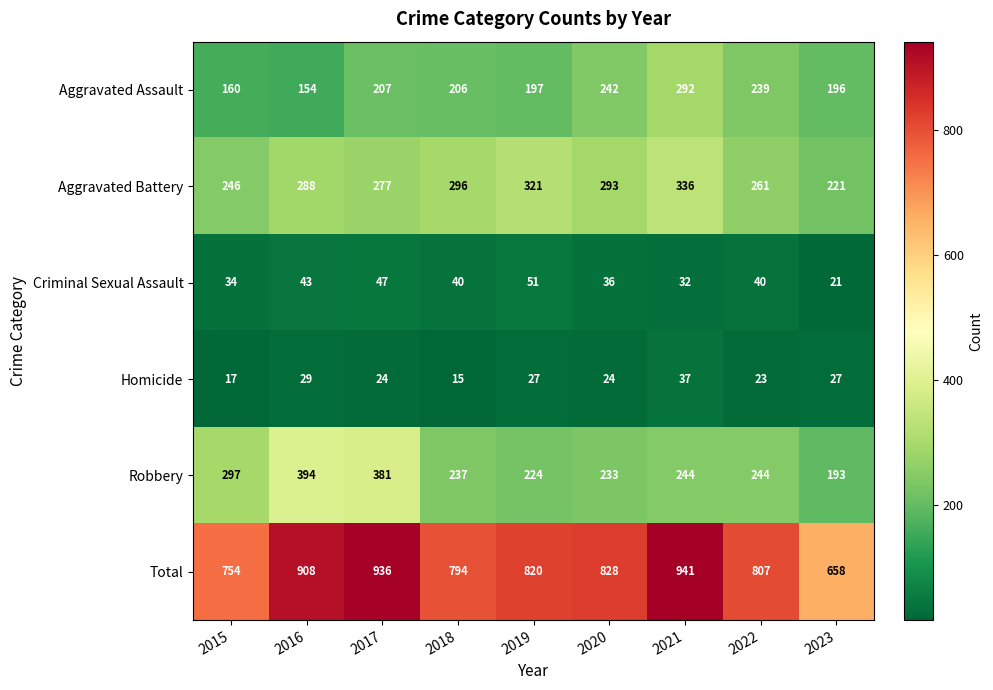

Which series has the largest range (max minus min)?

Total